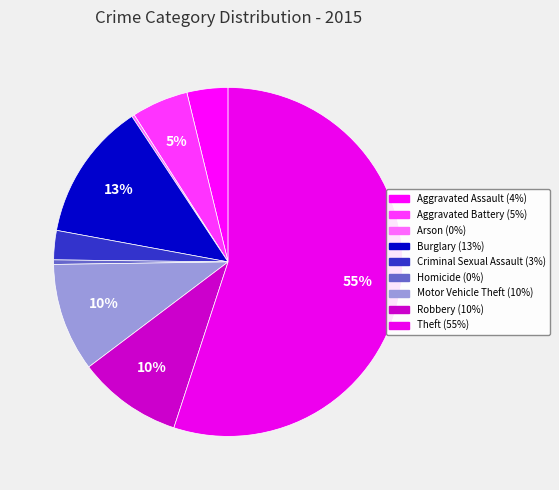

What is the largest slice in the pie chart?

Theft